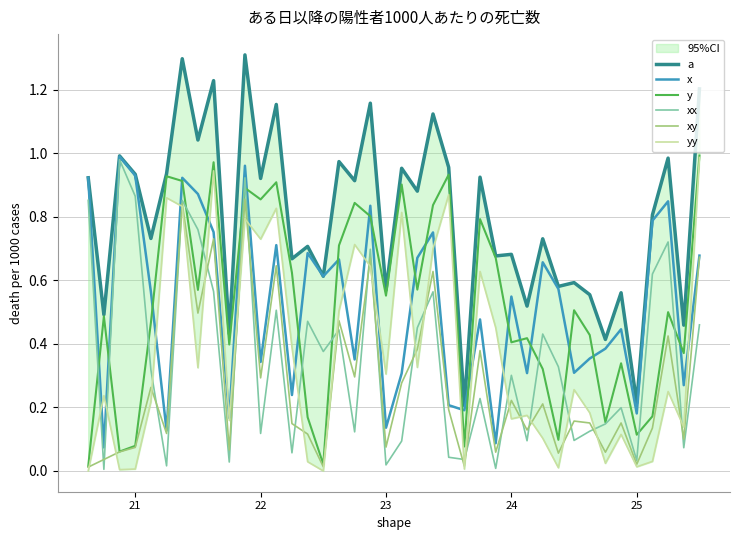

Is this an area chart (filled region under the line)?

No